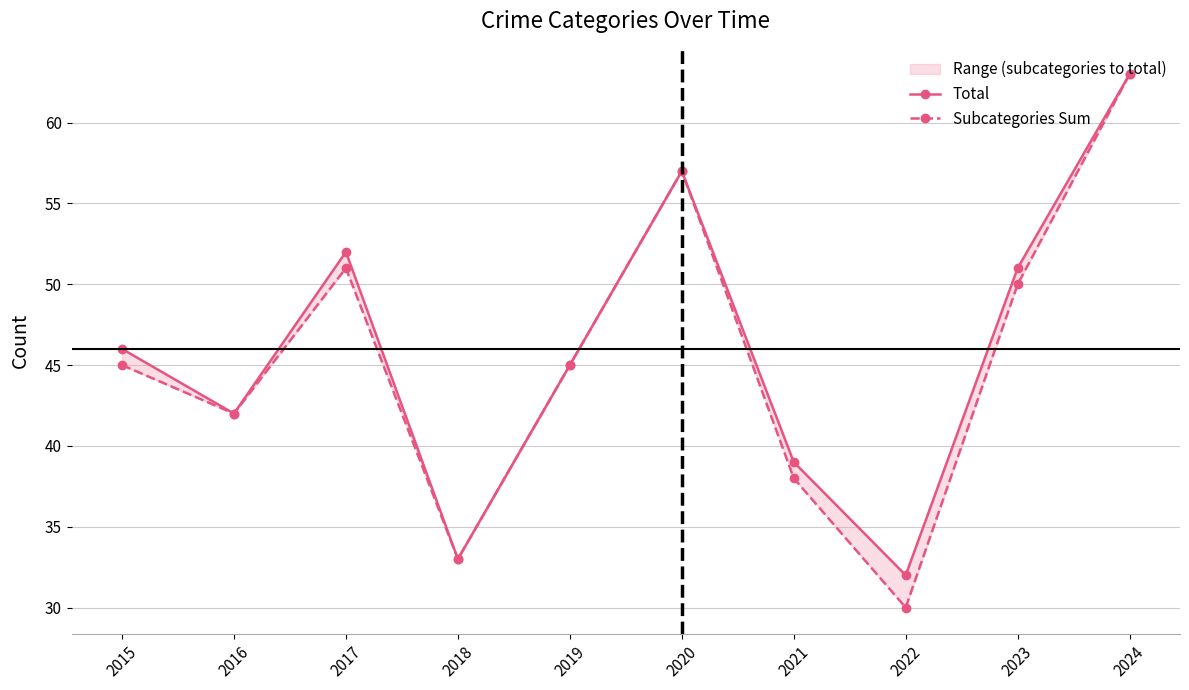

Which series changed the most between 2019 and 2020?

Total